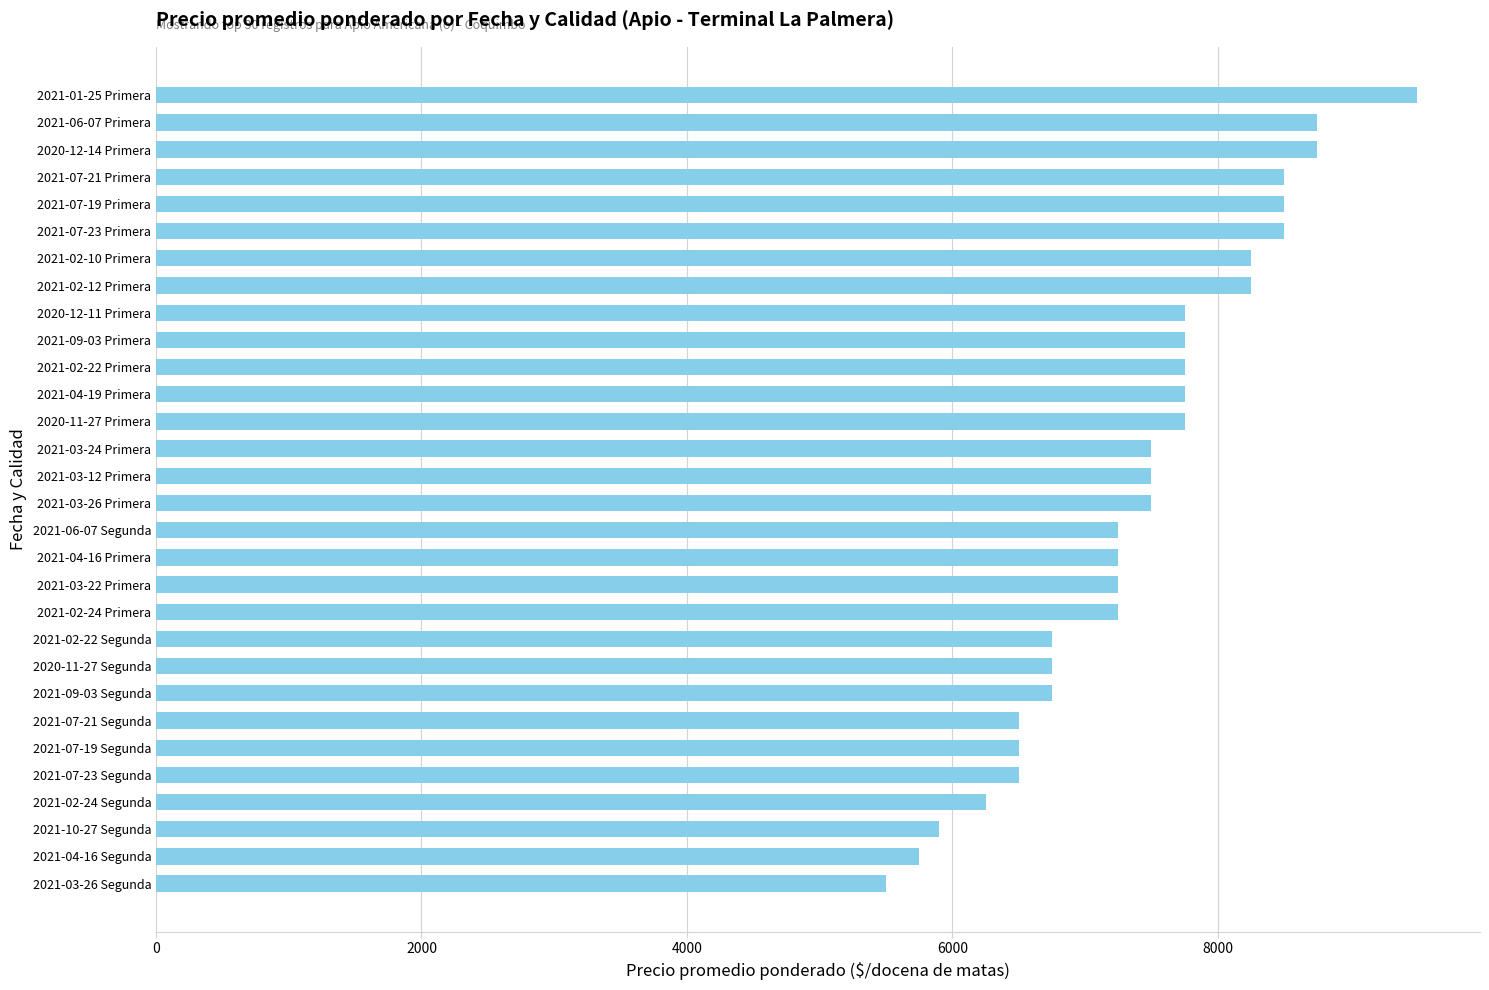

What is the maximum value shown in the chart?

9500